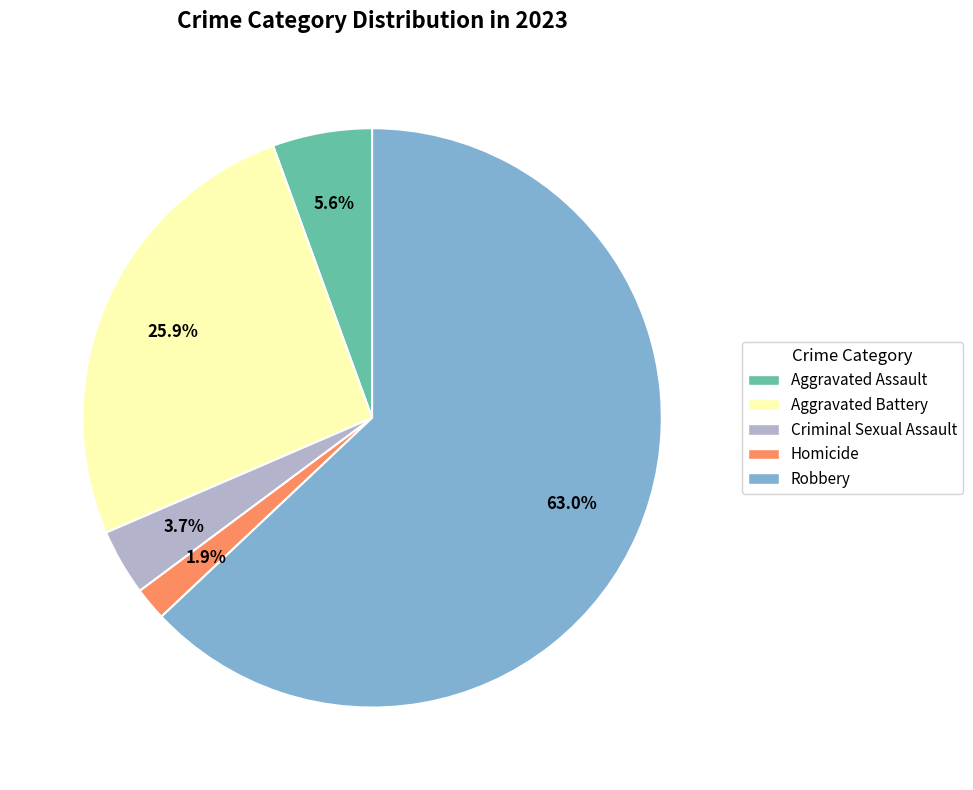

To the nearest percent, what is the combined percentage of Aggravated Assault and Aggravated Battery?

31%